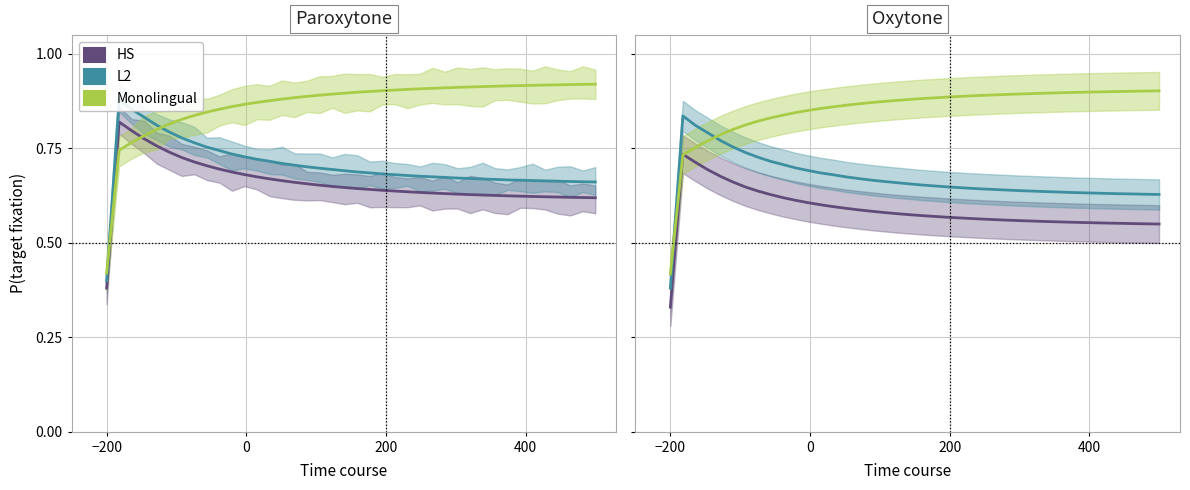

After their last crossing, which series has the higher values: L2 or Monolingual?

Monolingual